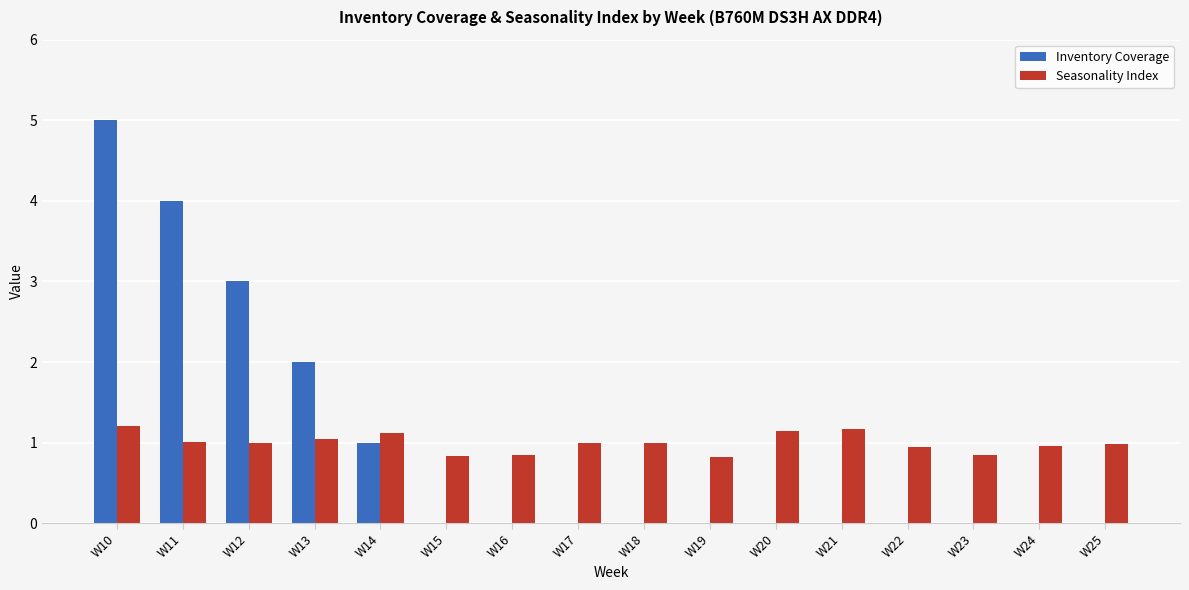

What is the total value across all series at W15?

0.8